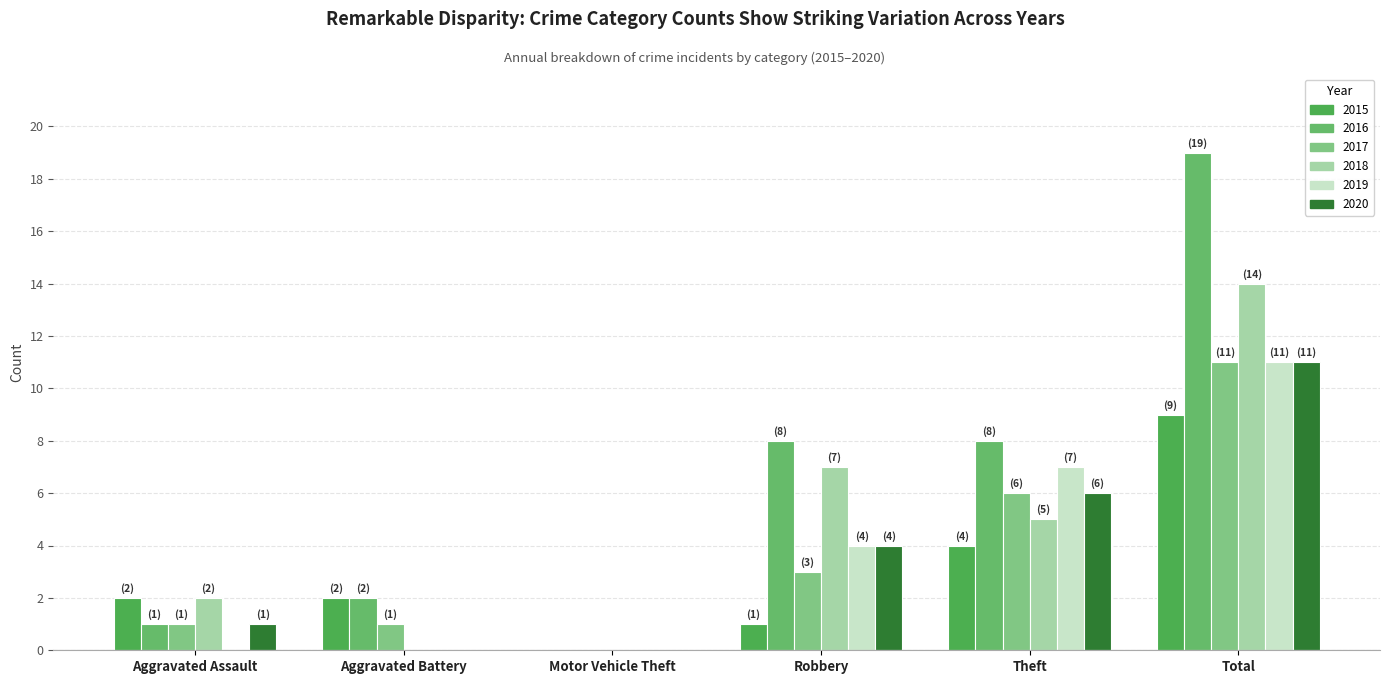

Is it true that 2017 equals 1 at Aggravated Battery?

True